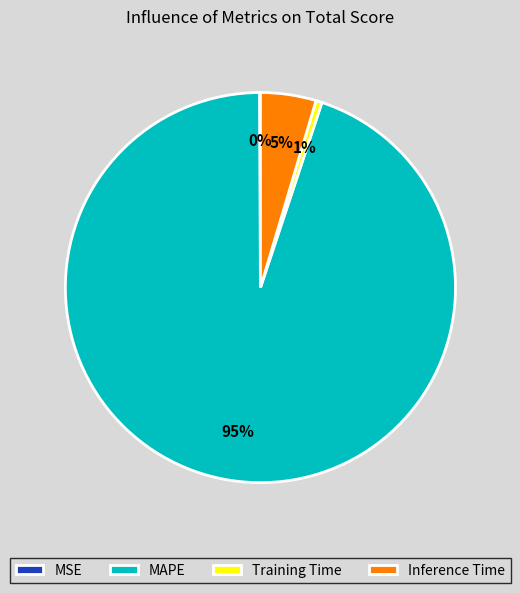

Between MAPE and Training Time, which is larger?

MAPE